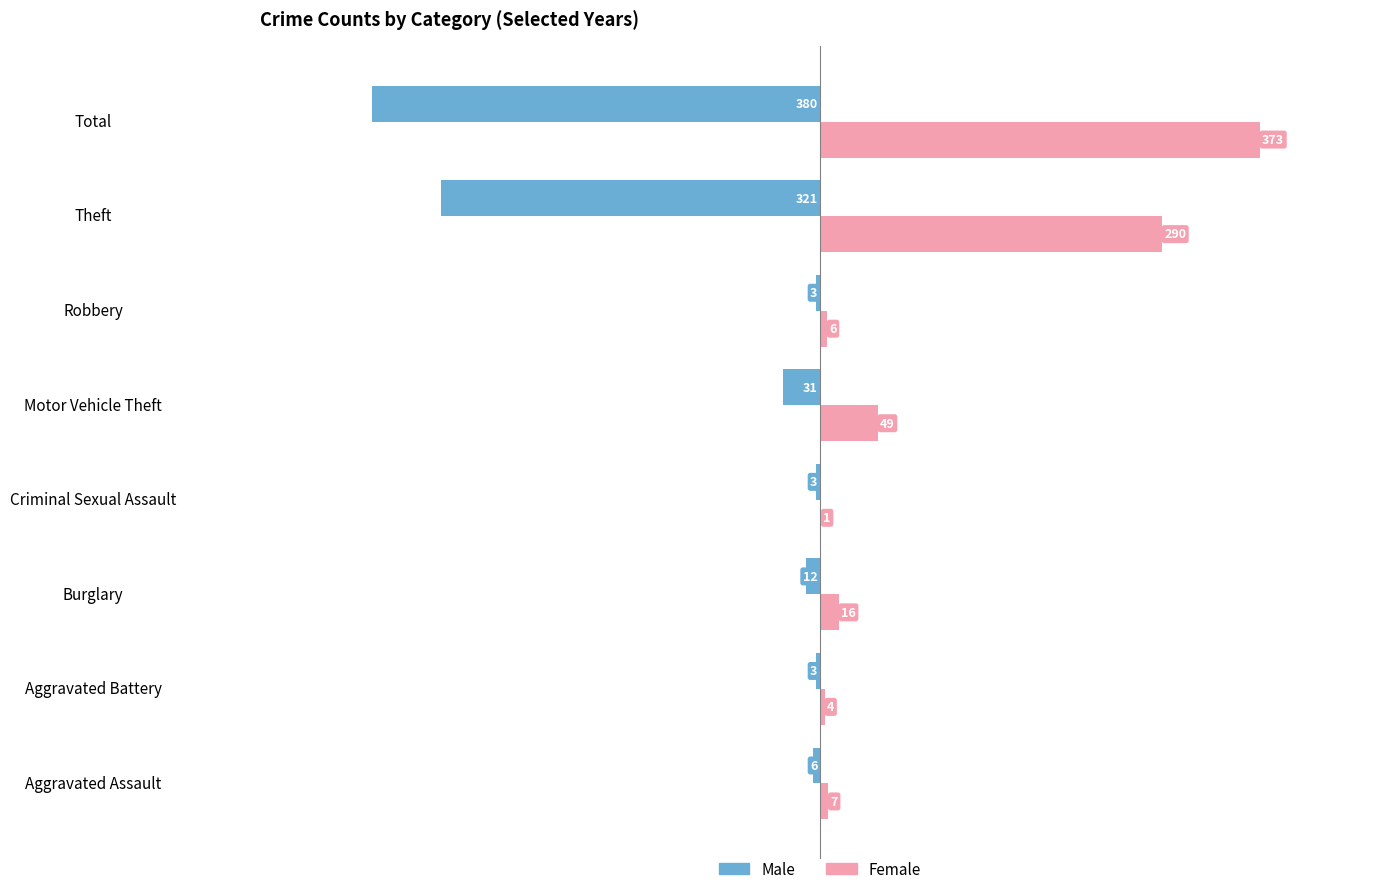

Which series changed the most between Criminal Sexual Assault and Total?

Male